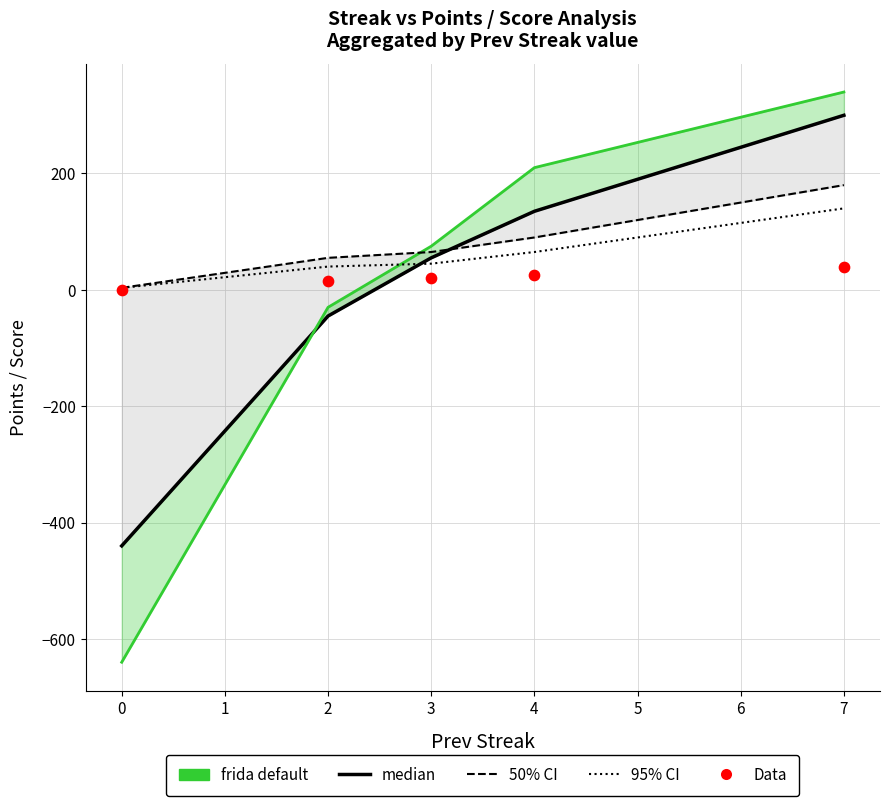

At how many categories does at least one series exceed -58?

5